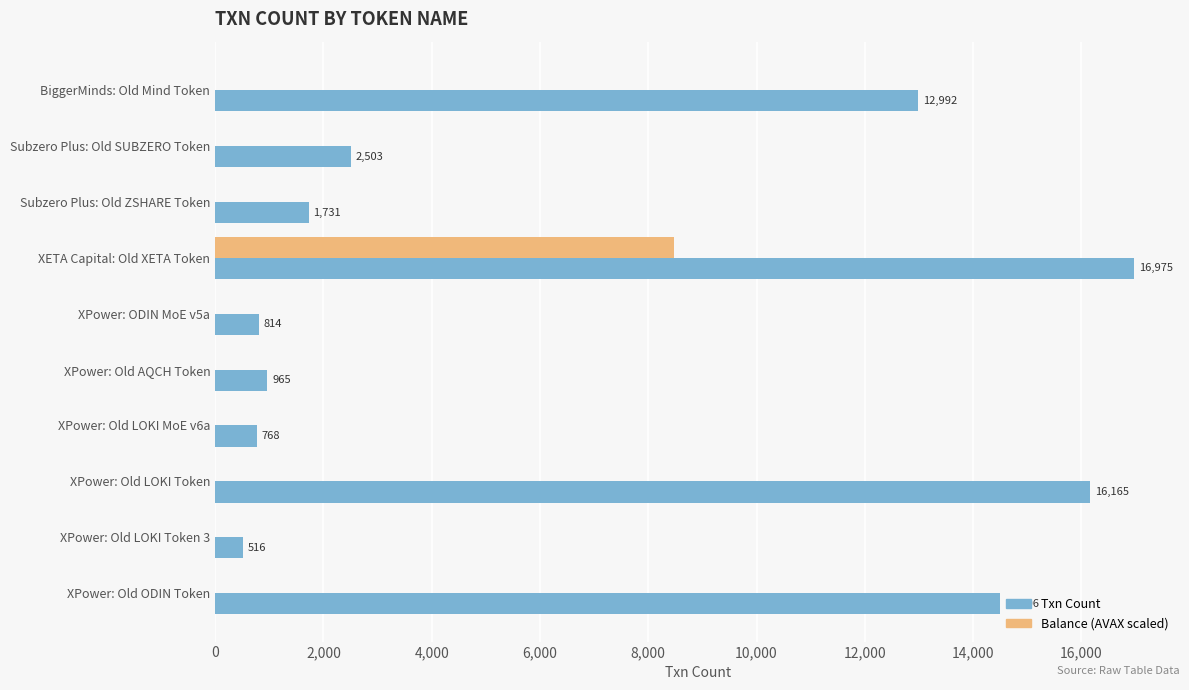

Which series has the largest total across all categories?

Txn Count